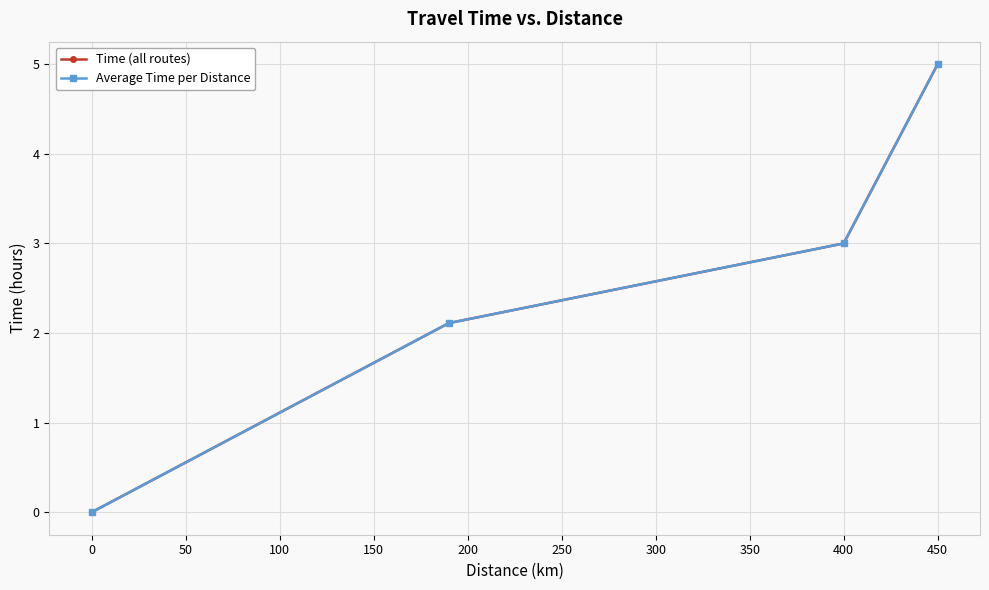

Which category has the highest value in the Average Time per Distance series?

450